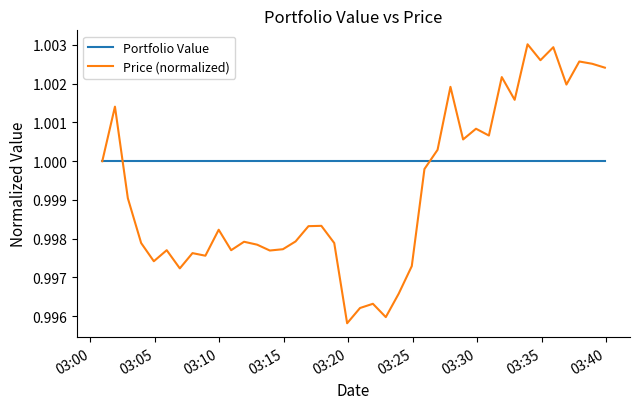

Rank the series by their average value, from highest to lowest.

Portfolio Value, Price (normalized)